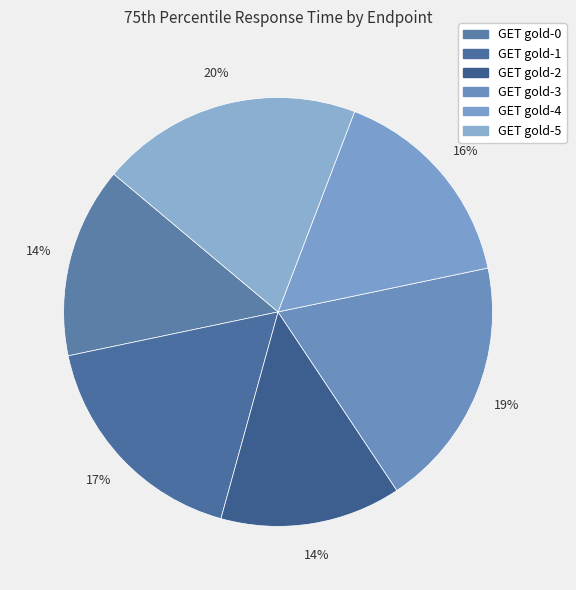

To the nearest percent, what is the difference between the largest and smallest slice percentages?

6%